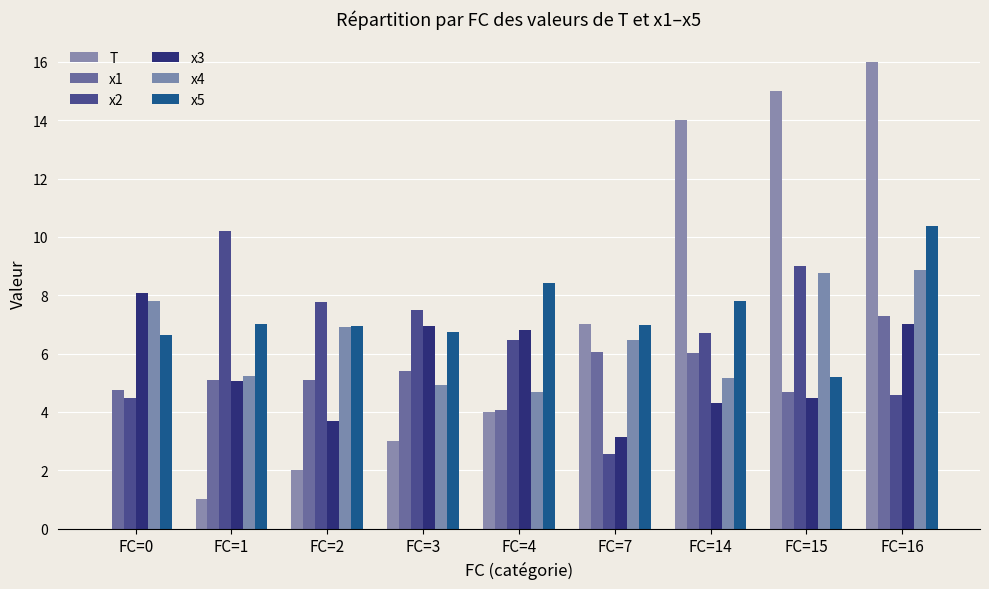

How many data points in x2 are above 6?

6